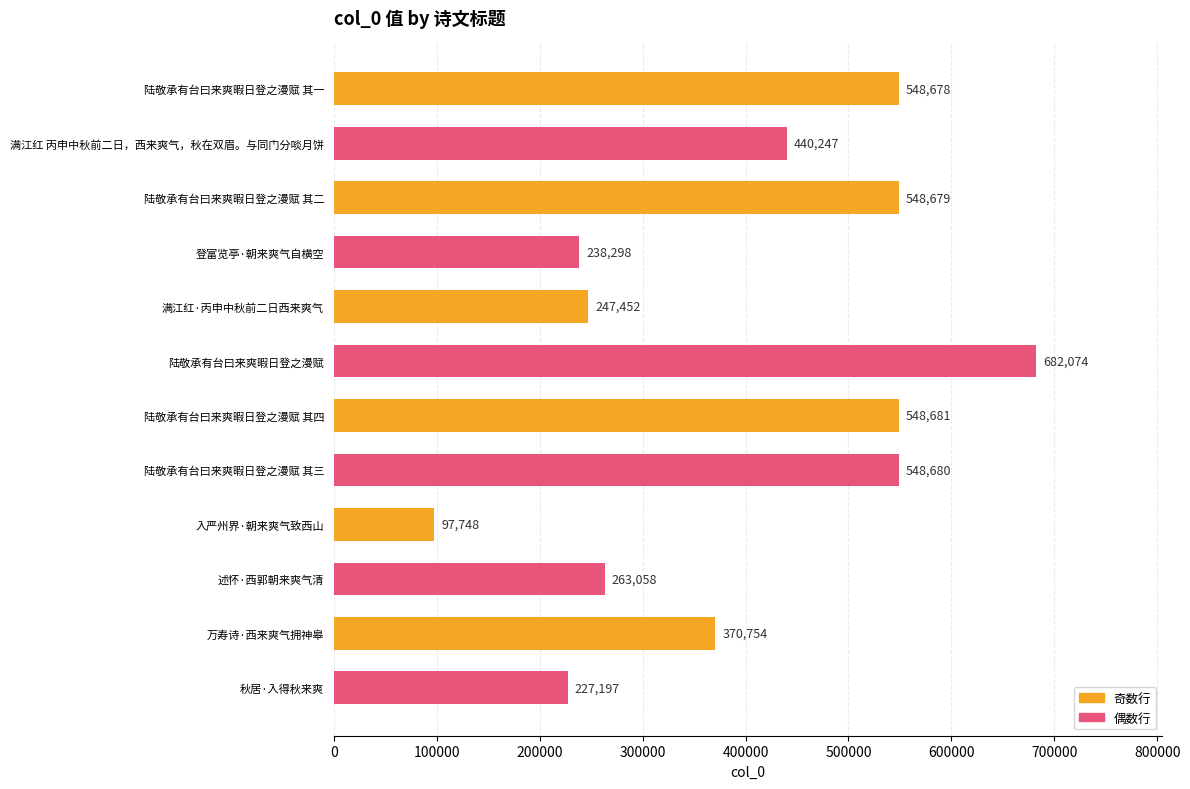

How many distinct data groups are displayed?

1